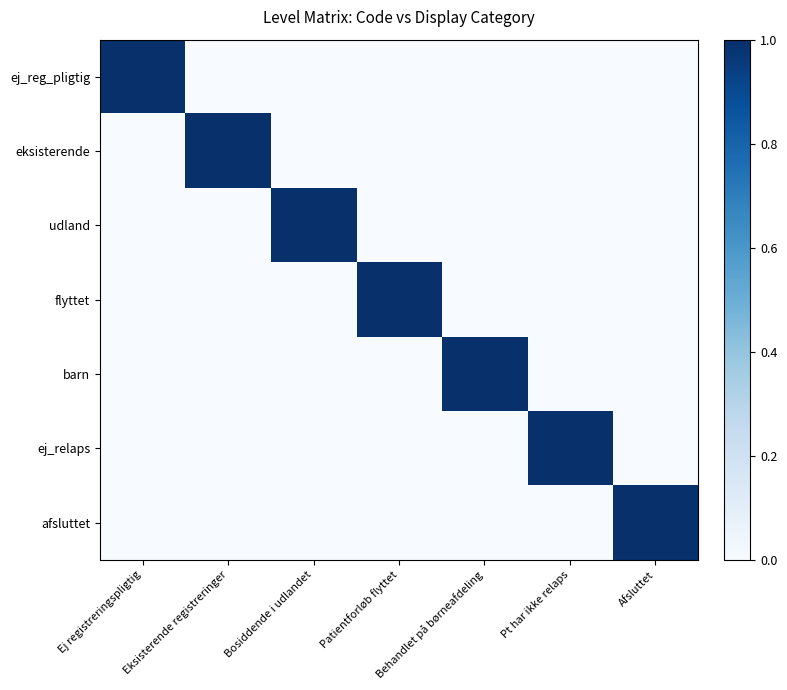

At Afsluttet, list the series in order from largest to smallest.

afsluttet, ej_reg_pligtig, eksisterende, udland, flyttet, barn, ej_relaps